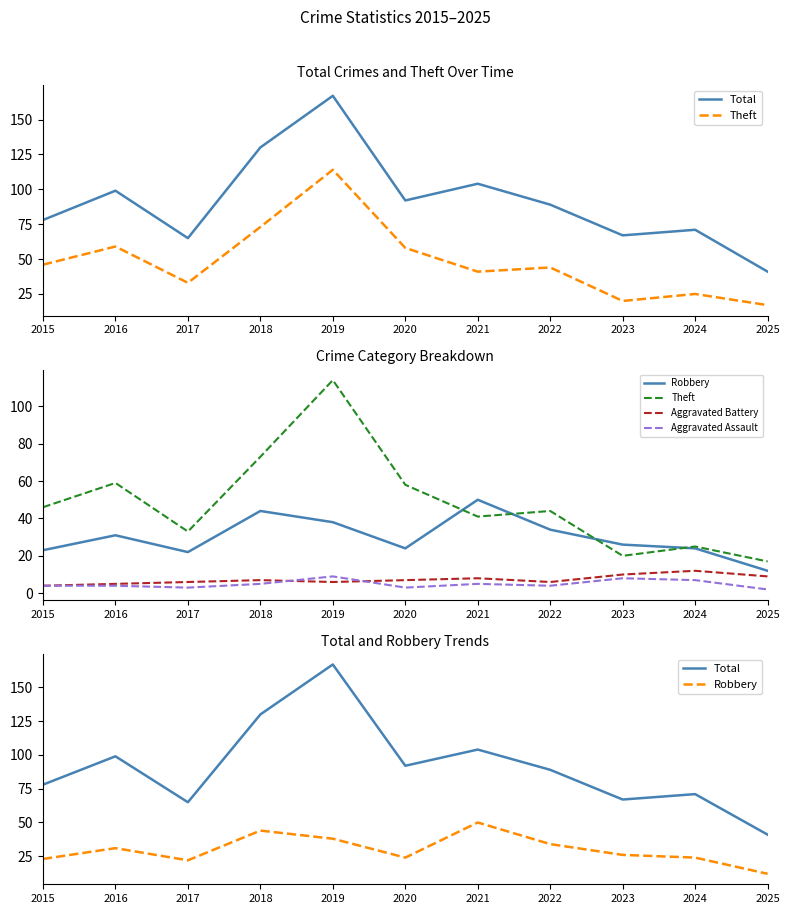

At which category does Total reach its first local valley?

2017